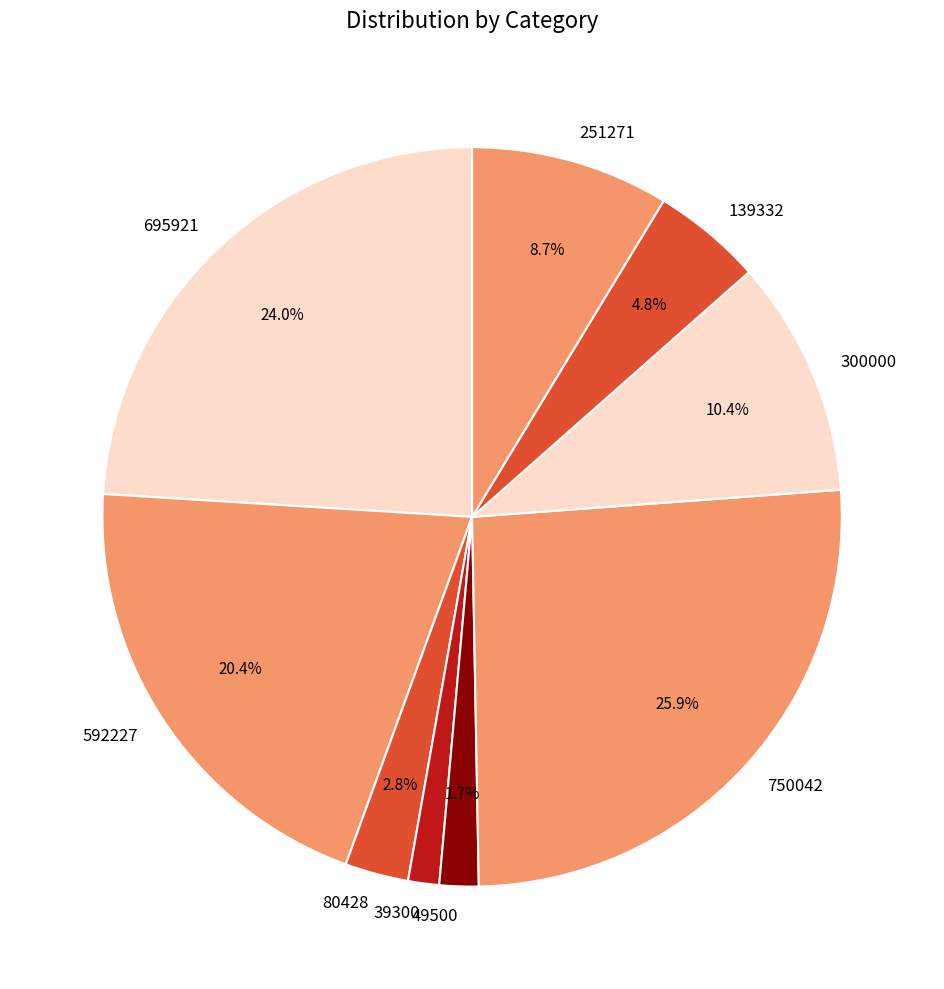

How many slices are in this pie chart?

9